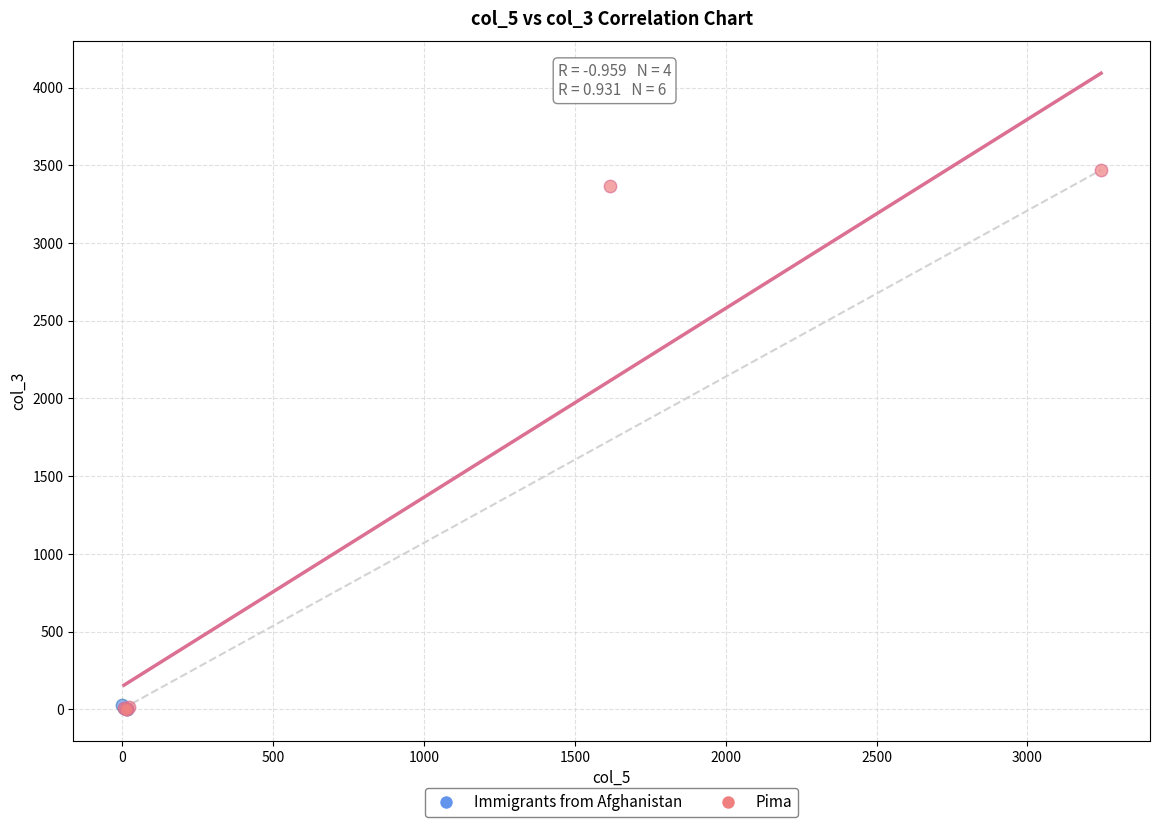

Which series has the largest Y range (max minus min)?

Pima